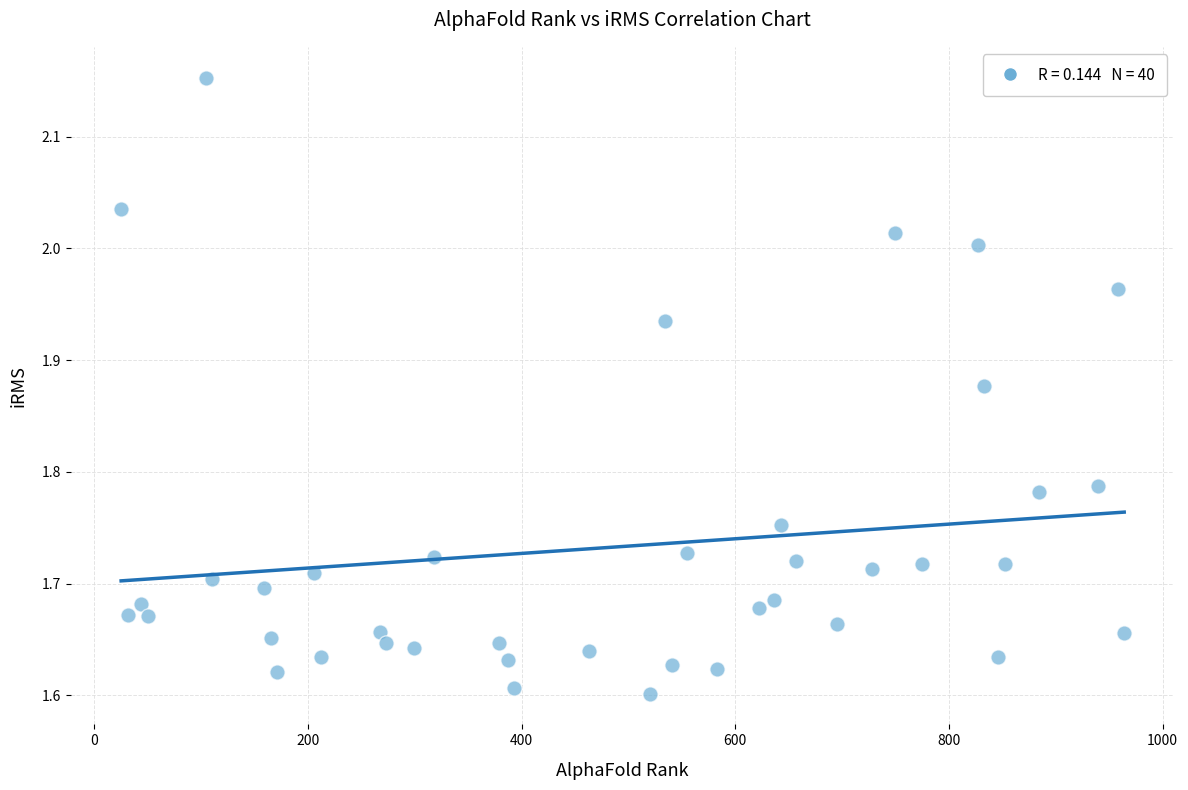

What is the range of Y values (max minus min)?

0.6